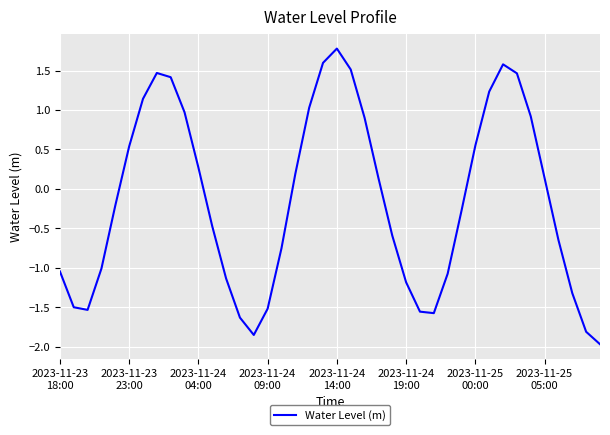

How many interior local peaks (higher than both neighbors) does the data have?

3